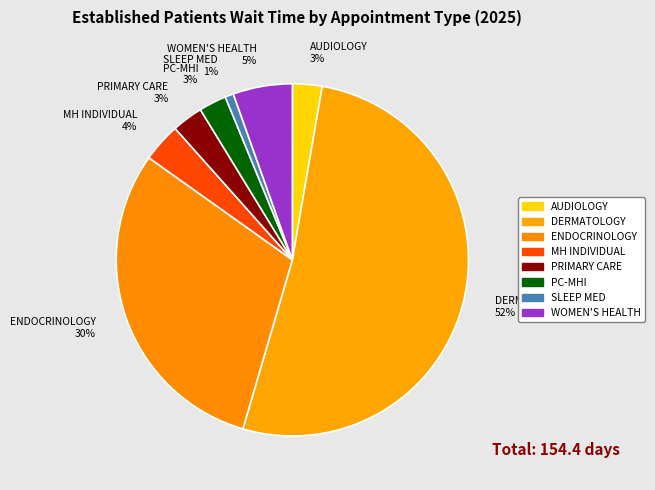

Is there a majority slice in this chart?

Yes